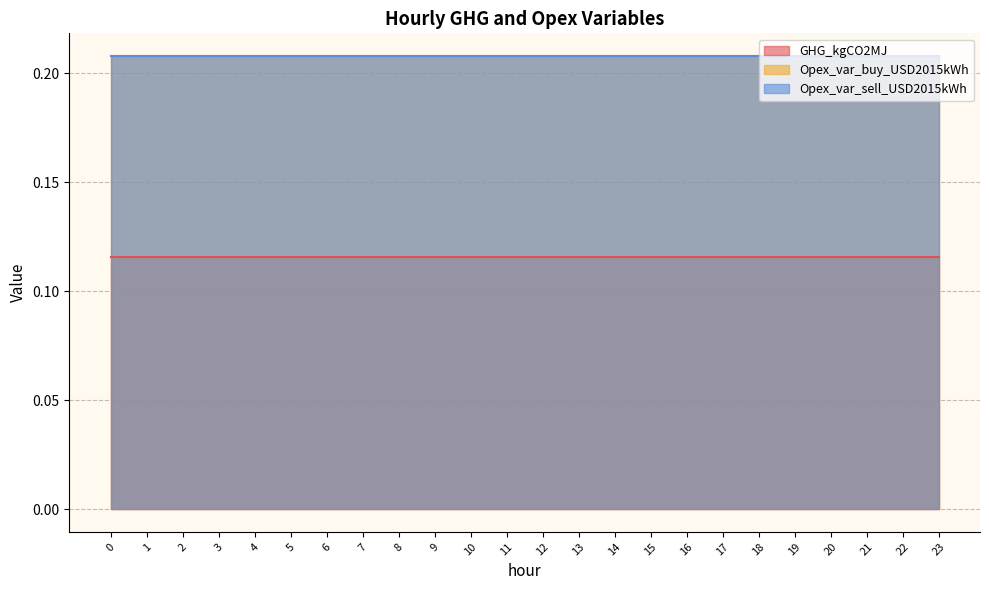

The GHG_kgCO2MJ series shows 0.1 at 1. True or false?

True